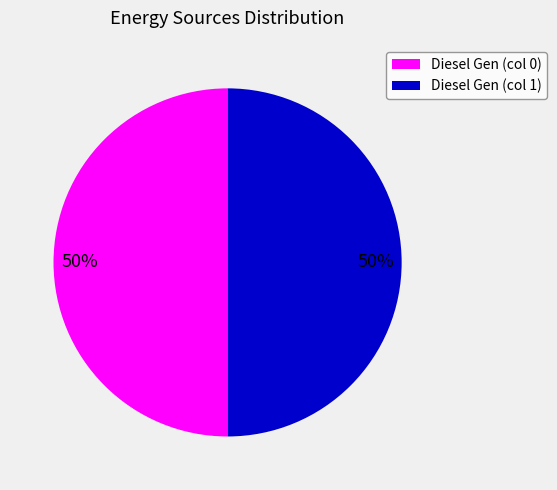

How many segments does this pie chart have?

2